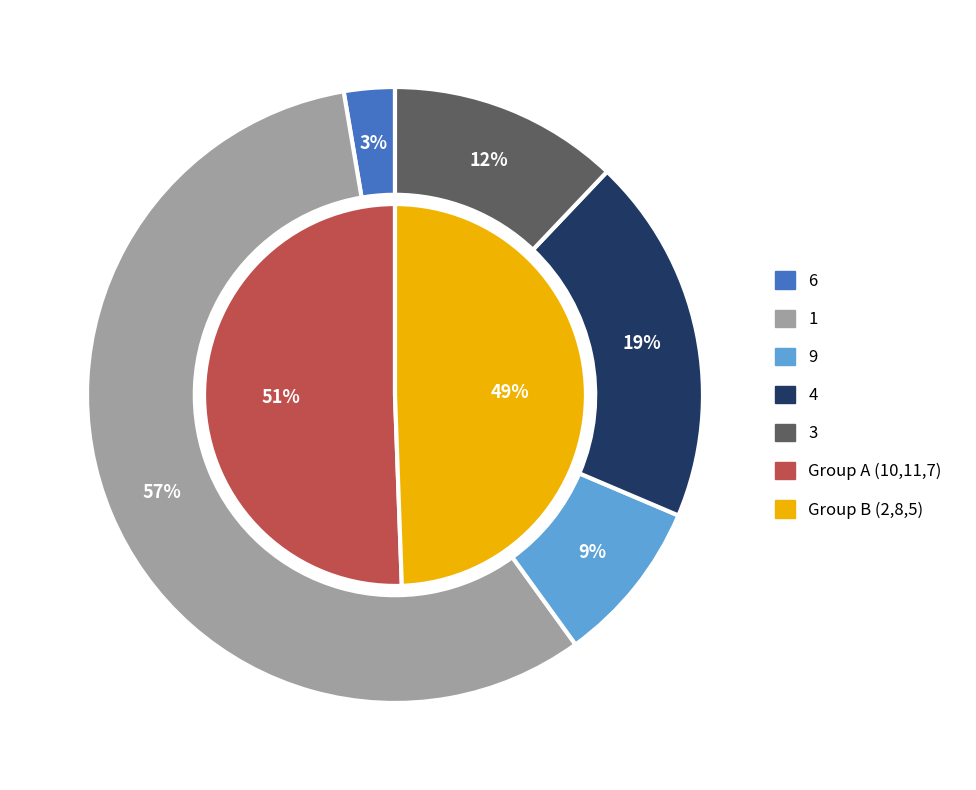

Is it true that 10 is 35% of the pie?

False